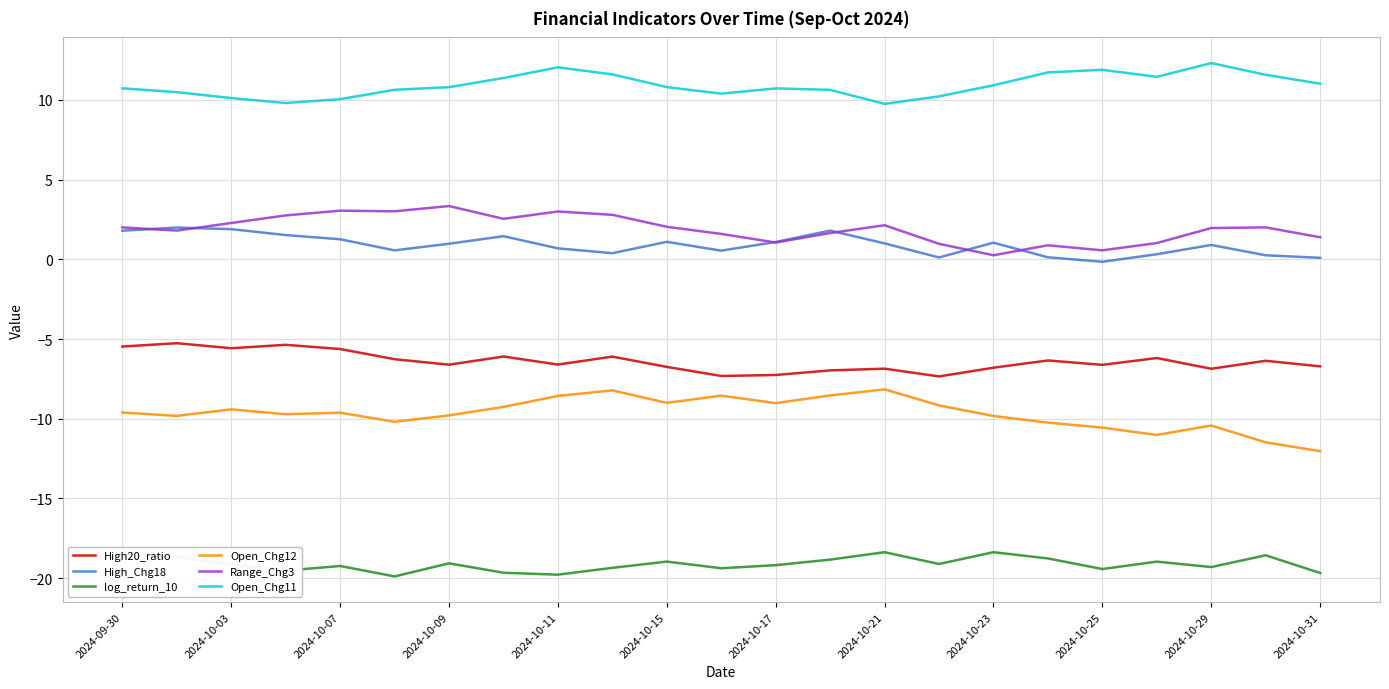

What is the greatest value displayed?

12.3